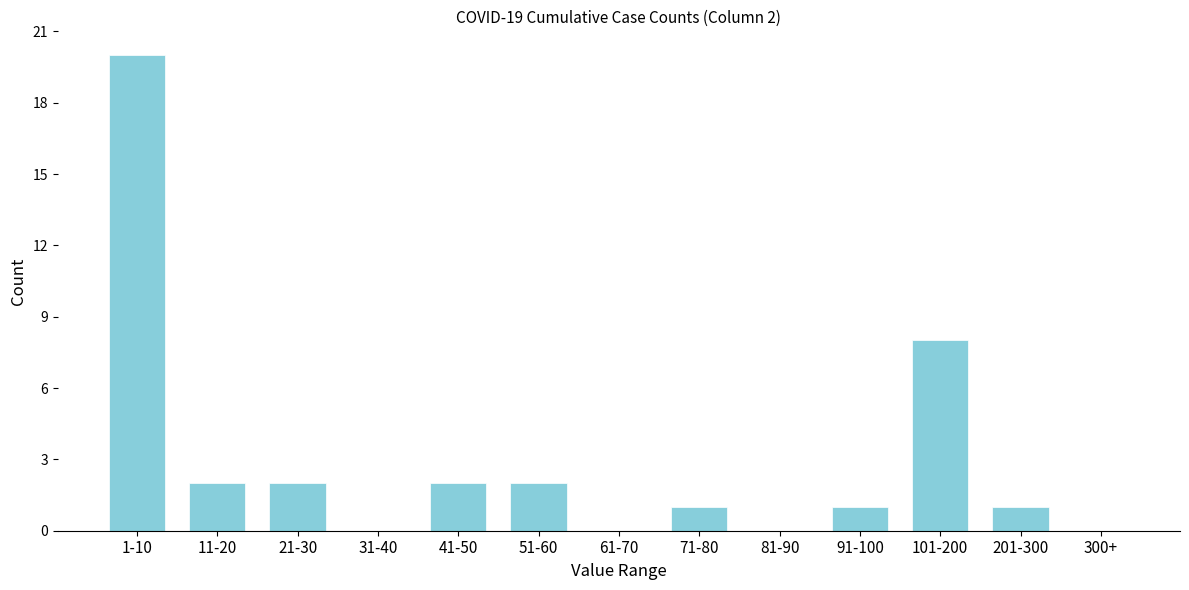

Reading right to left, transcribe all the data shown in this chart.

300+=0	201-300=1	101-200=8	91-100=1	81-90=0	71-80=1	61-70=0	51-60=2	41-50=2	31-40=0	21-30=2	11-20=2	1-10=20